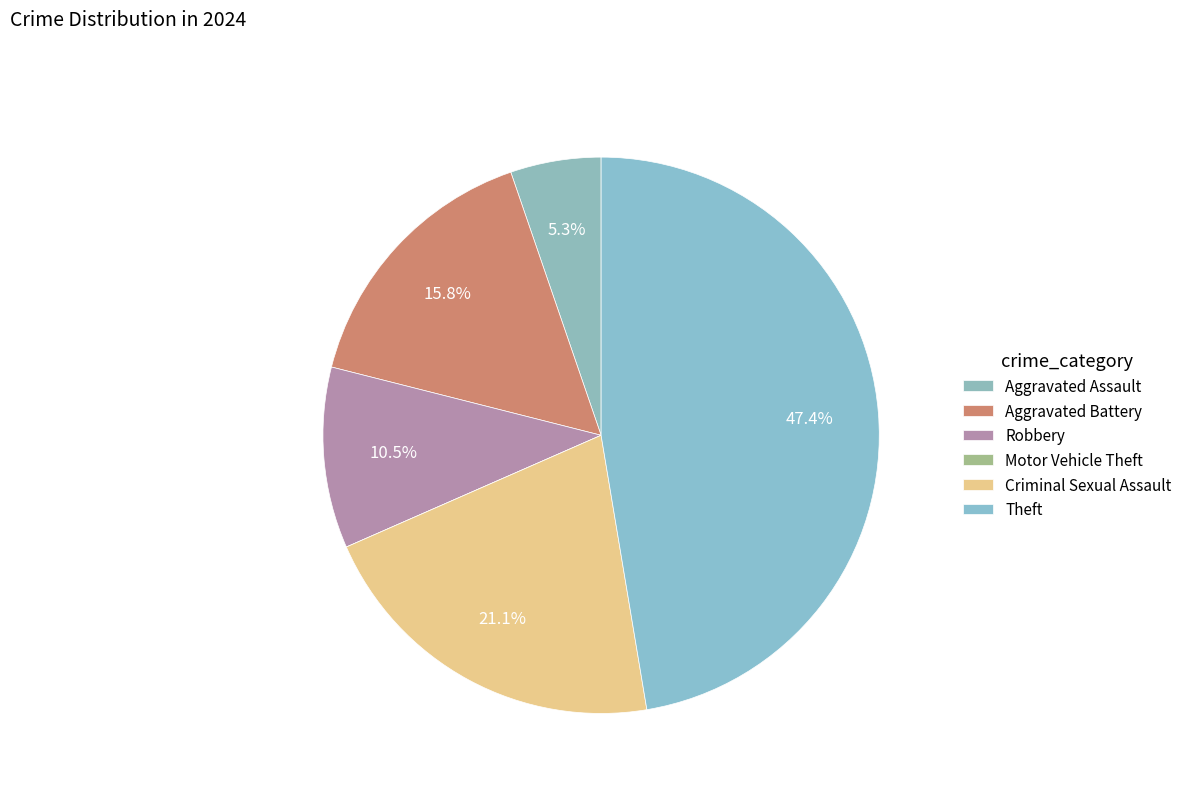

Between Criminal Sexual Assault and Robbery, which is larger?

Criminal Sexual Assault